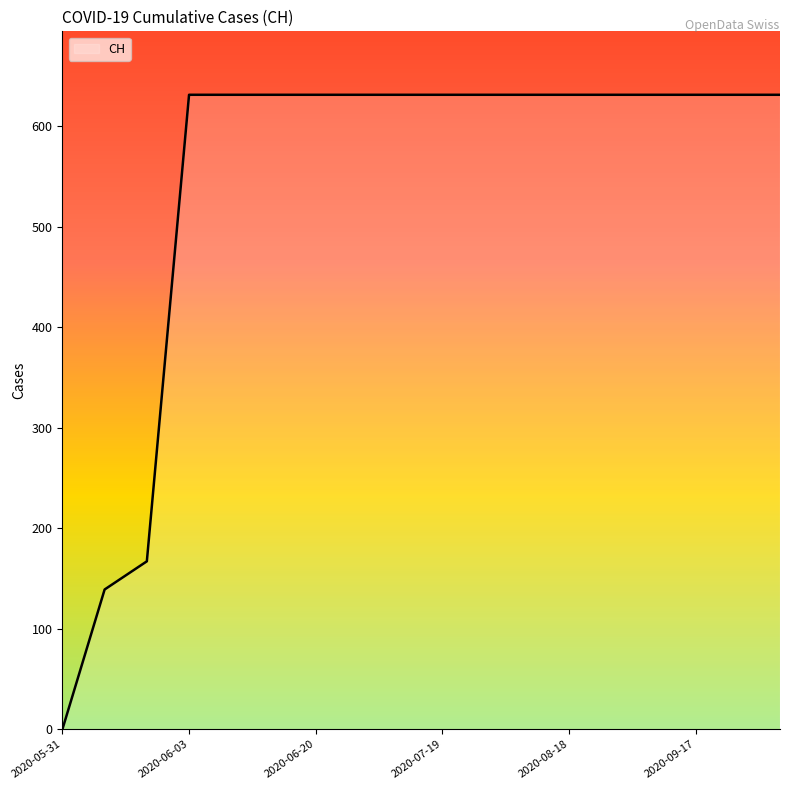

Reading left to right, transcribe all the data shown in this chart.

0	139	167	631	631	631	631	631	631	631	631	631	631	631	631	631	631	631